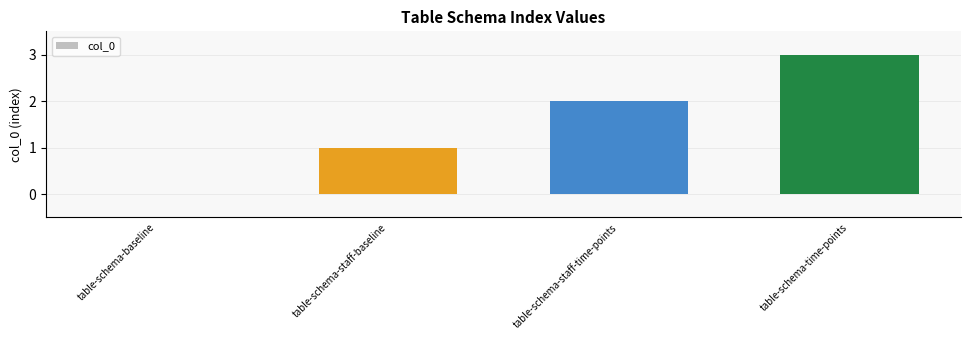

Reading right to left, what are all the values shown in this chart?

table-schema-time-points=3	table-schema-staff-time-points=2	table-schema-staff-baseline=1	table-schema-baseline=0